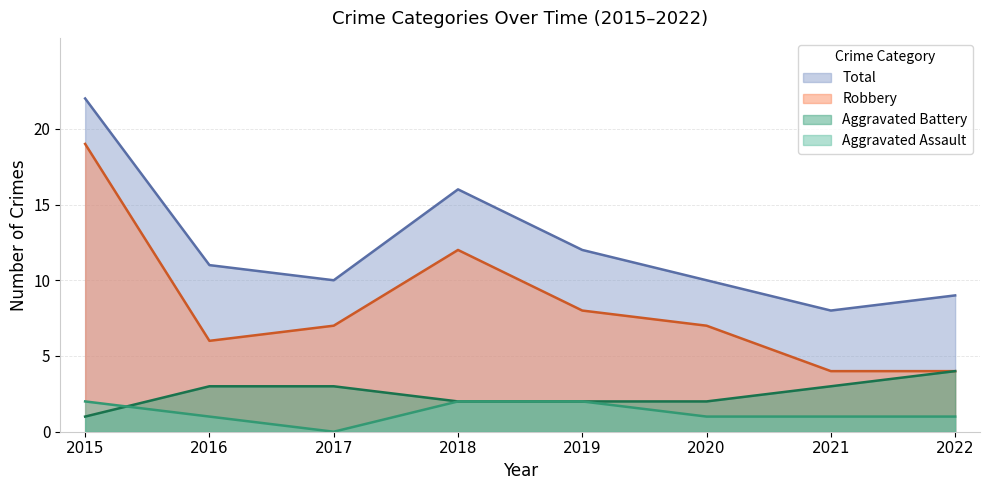

How many series are shown in this chart?

4